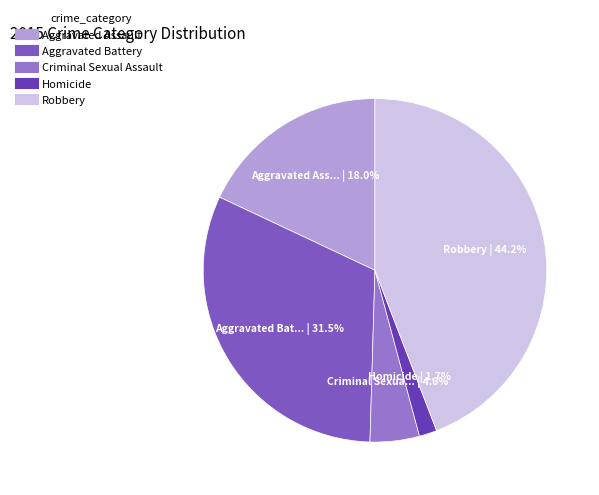

To the nearest percent, what is the difference between the largest and smallest slice percentages?

42%